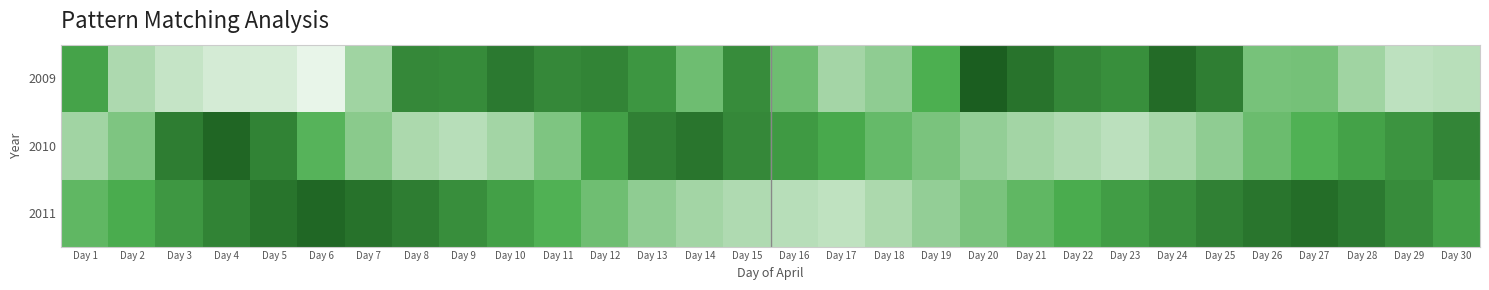

At how many categories does at least one series exceed 1?

30